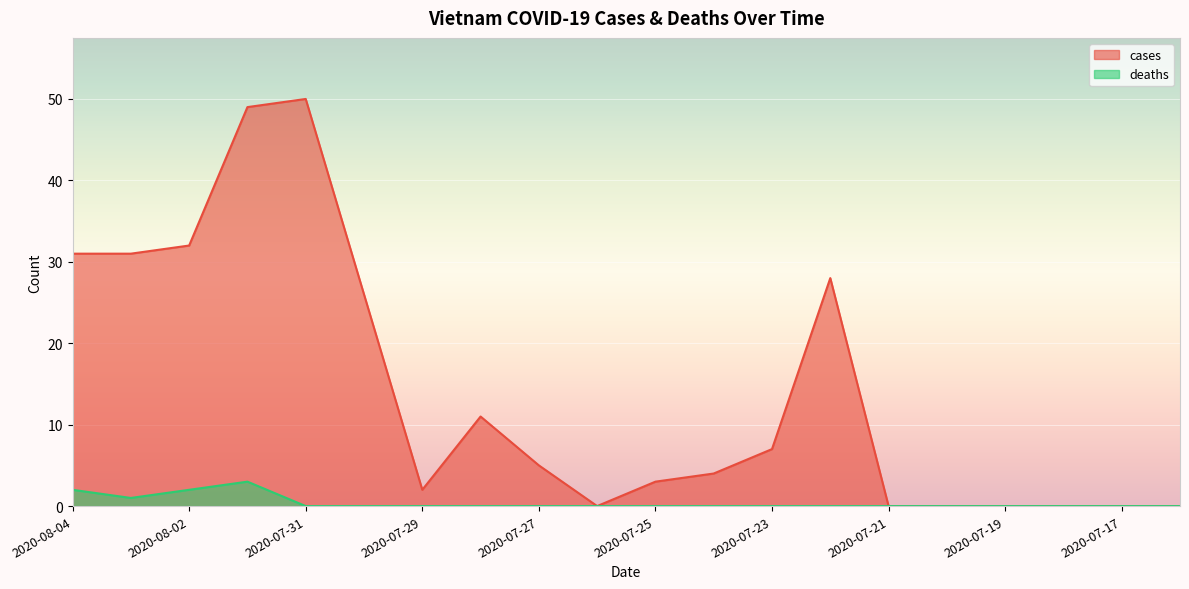

Is it true that cases equals -31 at 2020-07-17?

False